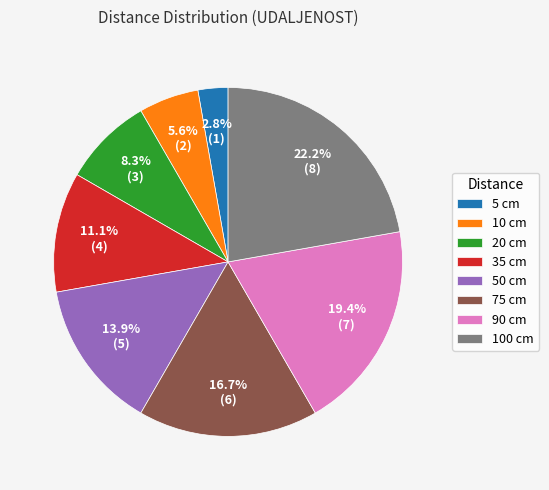

Which category has the biggest portion of the pie?

100 cm